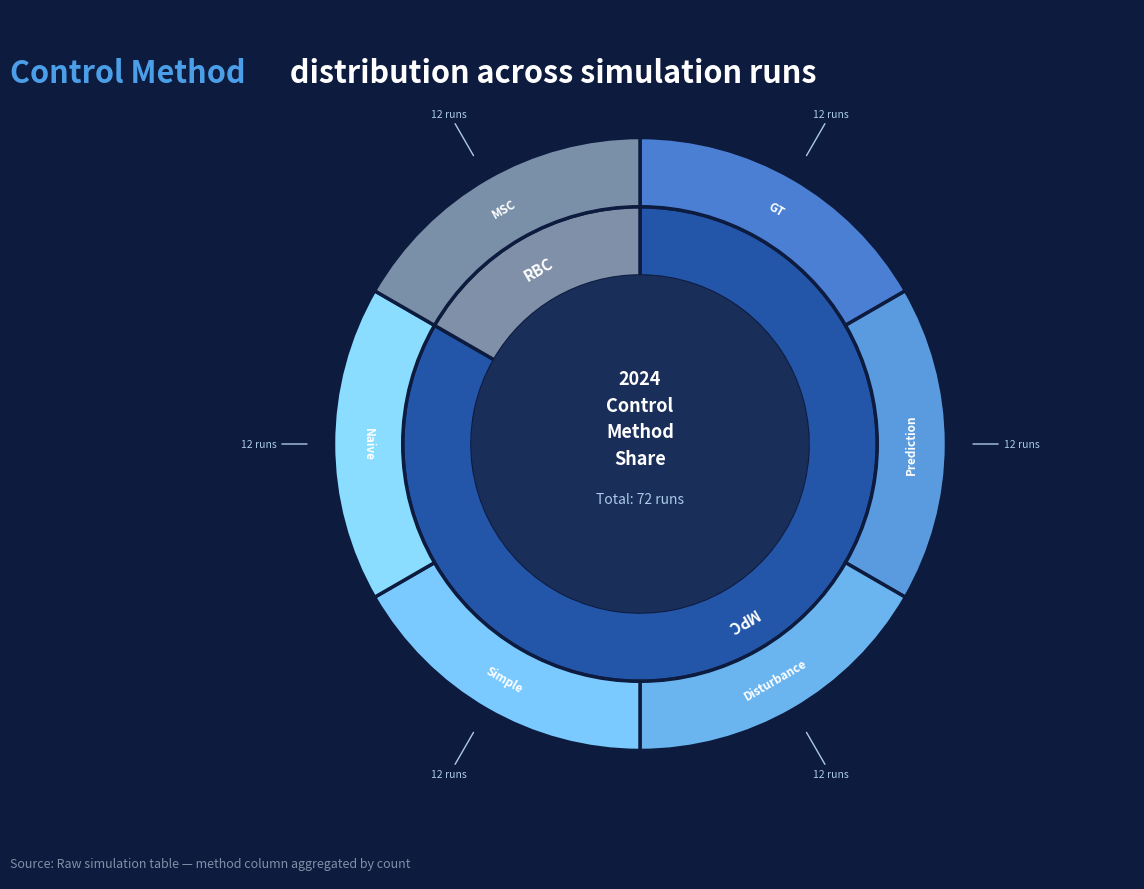

How much of the chart is everything except MPC?

16.7%